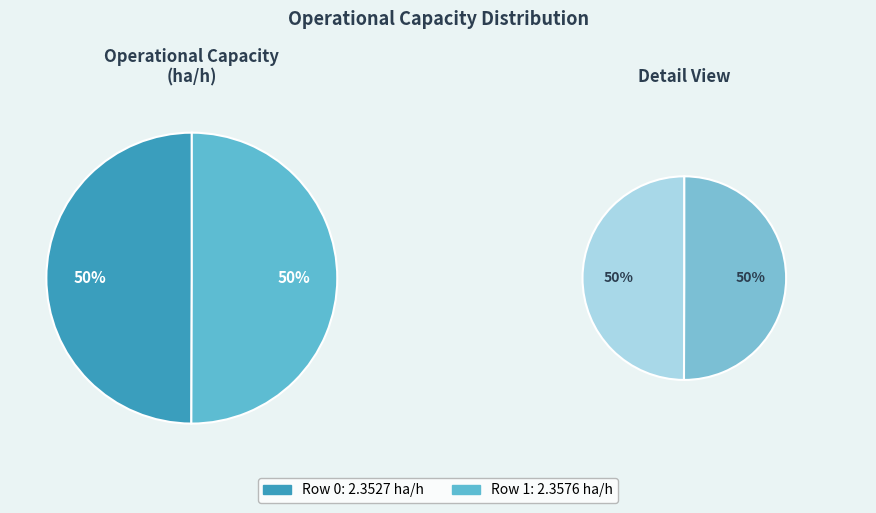

To the nearest percent, what percentage of the pie is Row 0?

50%